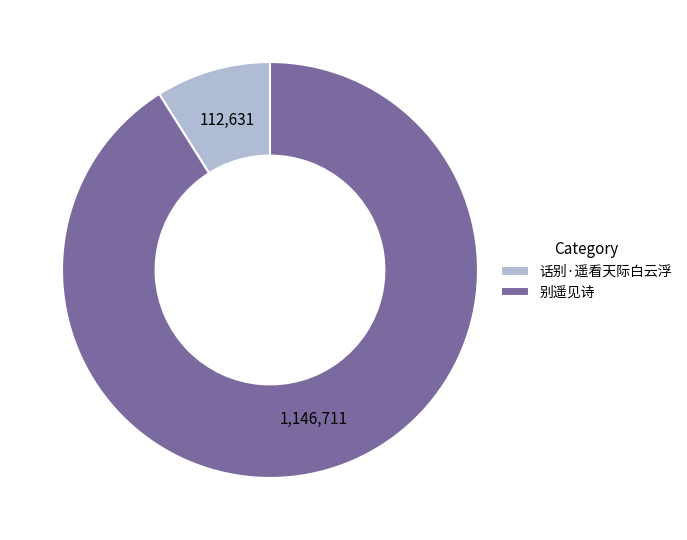

The 别遥见诗 slice represents 91% of the pie. True or false?

True